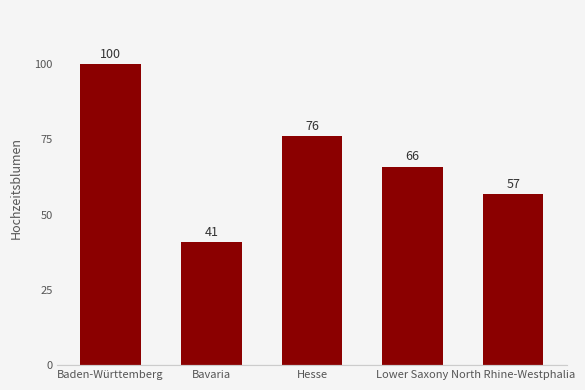

How many series are shown in this chart?

1